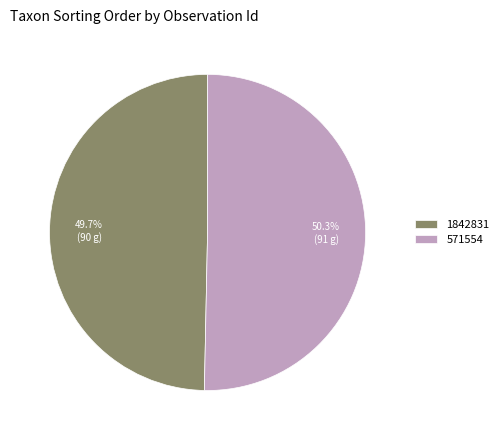

The 1842831 slice represents 50% of the pie. True or false?

True